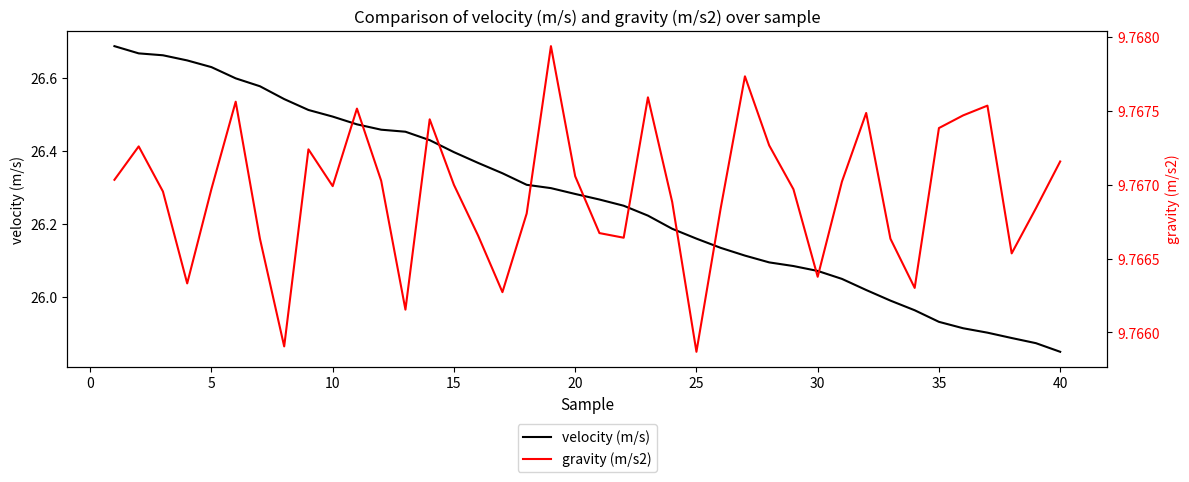

Which series has the widest spread of values?

velocity (m/s)